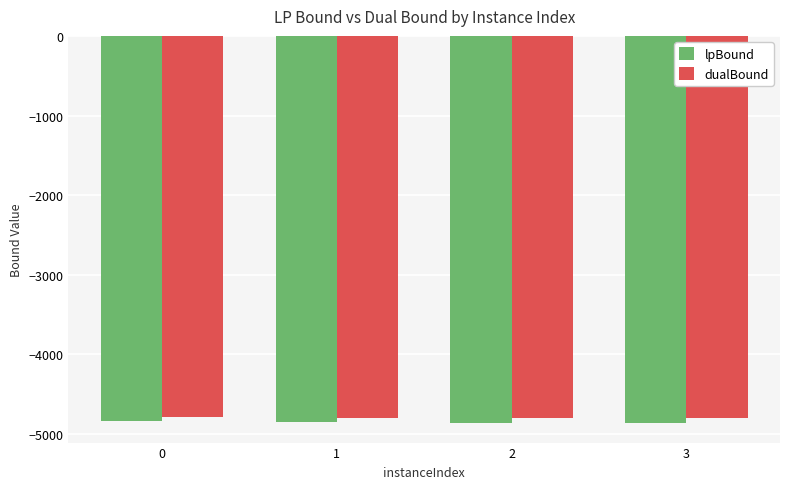

What are all the series names shown in the legend?

lpBound, dualBound